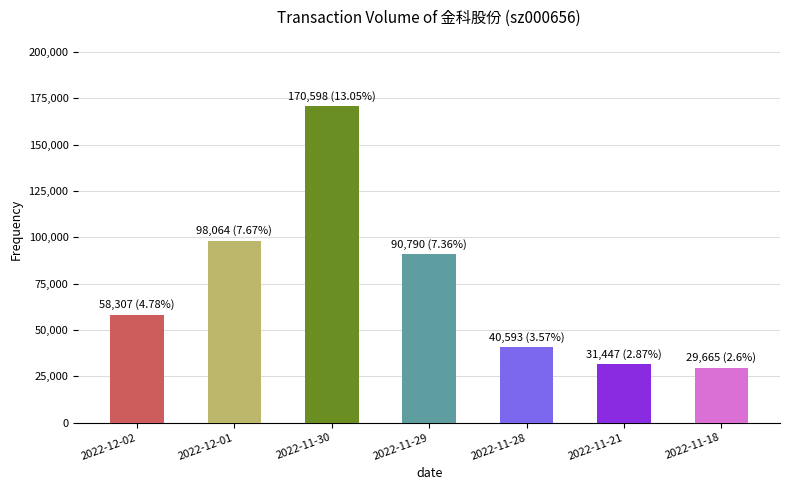

The value at 2022-11-30 is 87414. True or false?

False